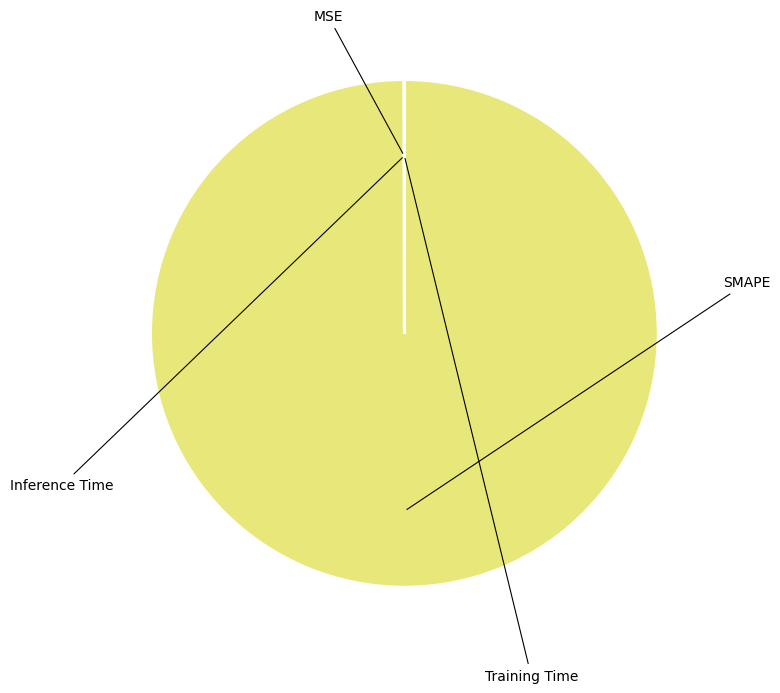

What is the majority slice?

SMAPE